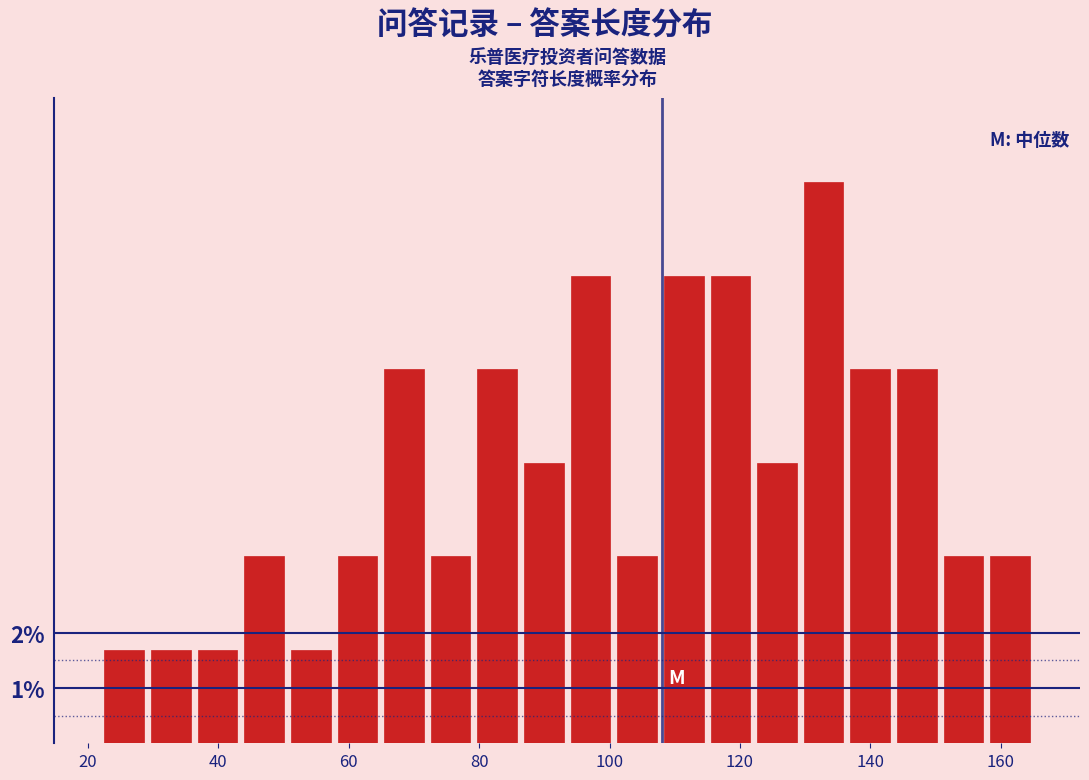

Read against the x-axis, roughly where is the centre of the tallest bar?

132